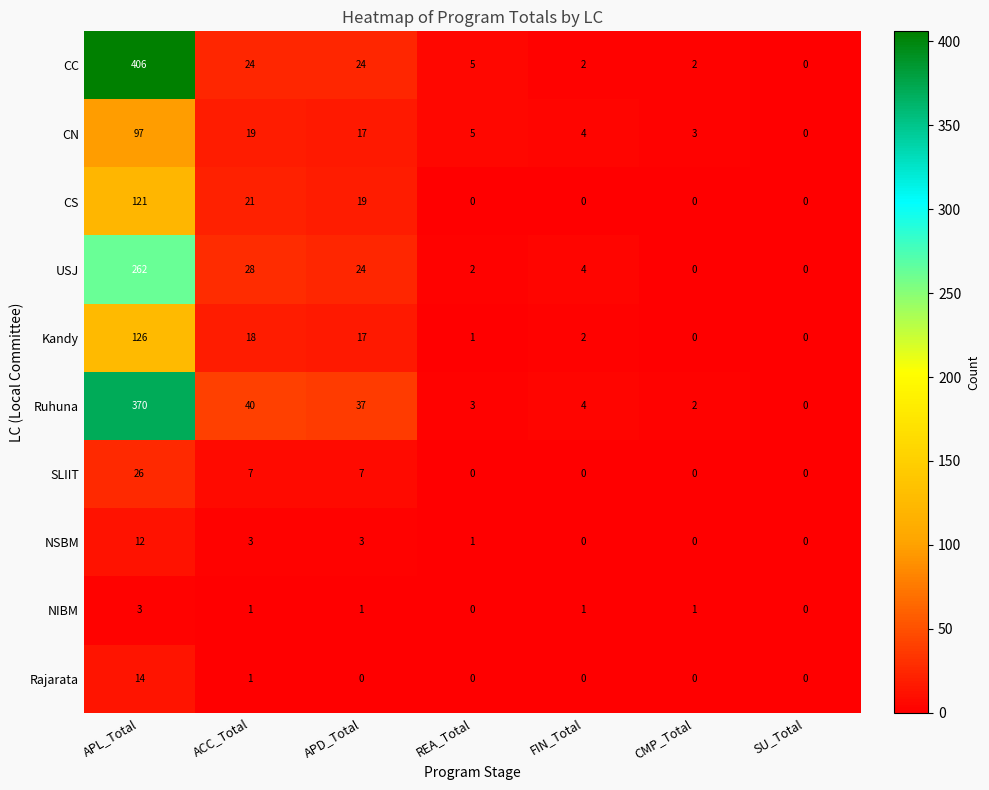

At which label is CS closest to 60?

ACC_Total